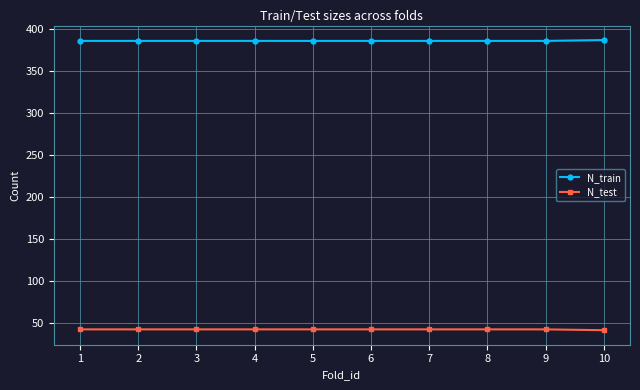

What is the sum of all N_test values?

429